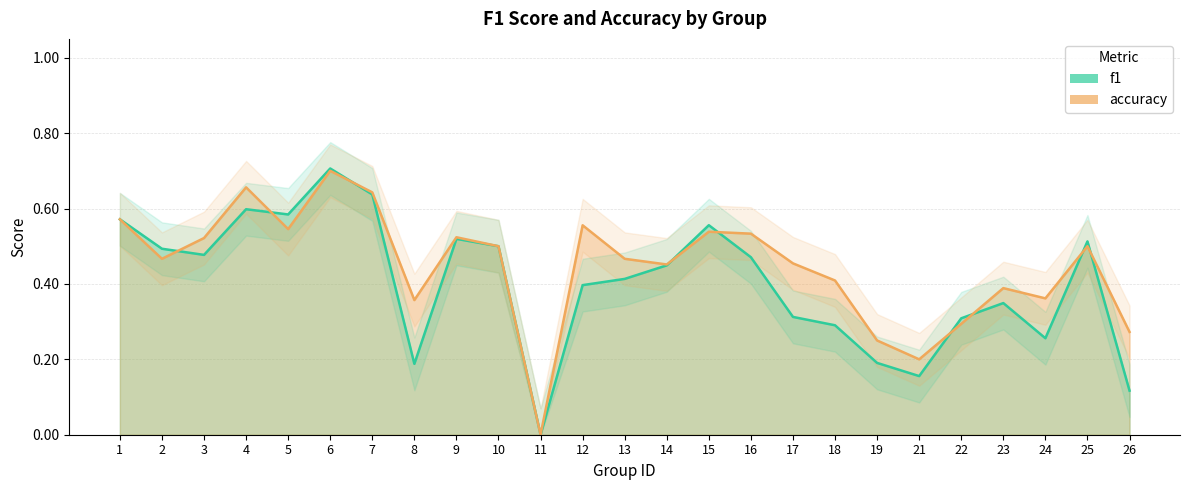

After their last crossing, which series has the higher values: f1_line or accuracy_line?

accuracy_line